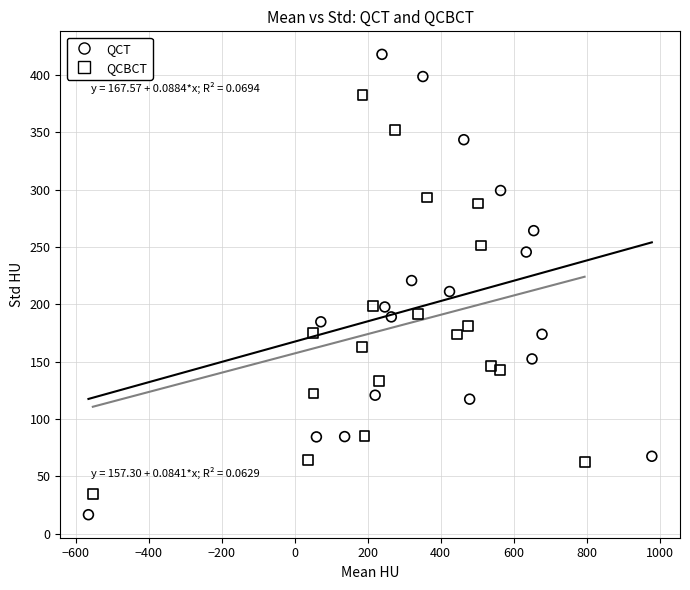

Which series has the largest Y range (max minus min)?

QCT